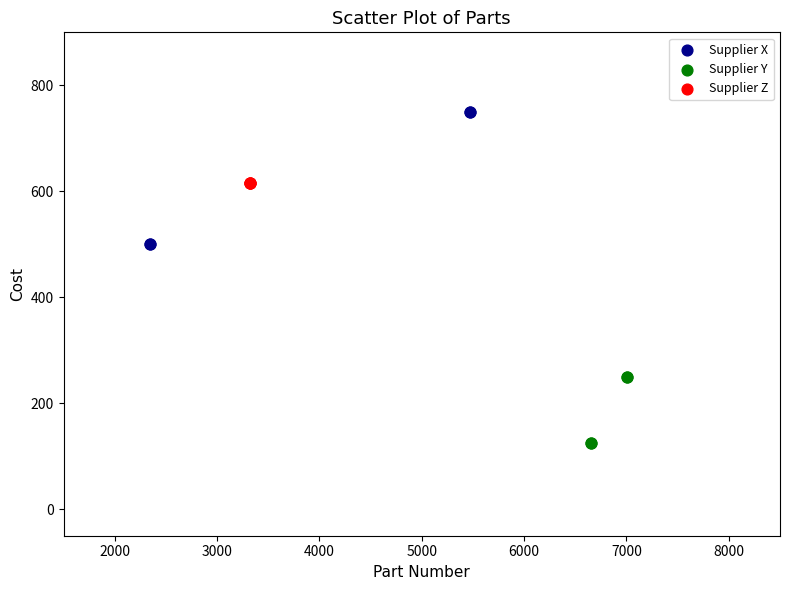

Which series reaches the maximum Y coordinate?

Supplier X